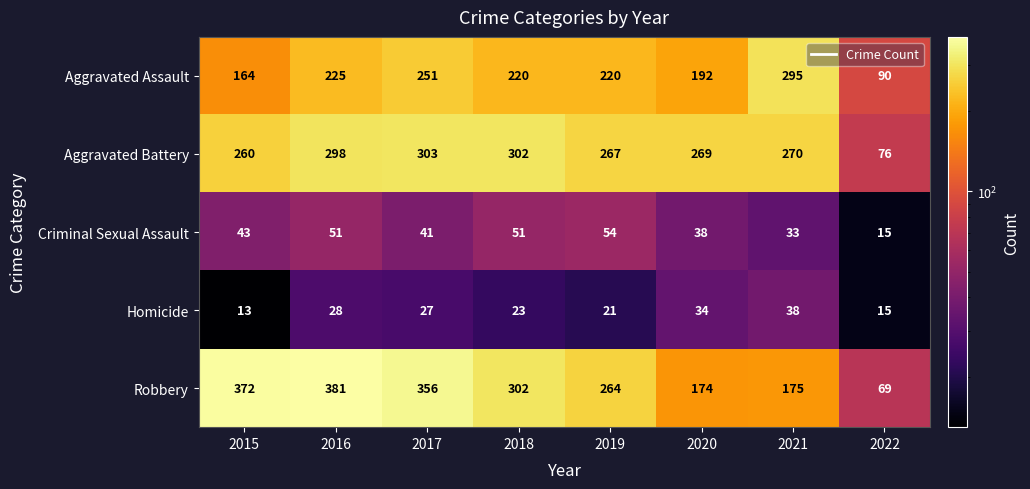

Which series has the largest total across all categories?

Robbery